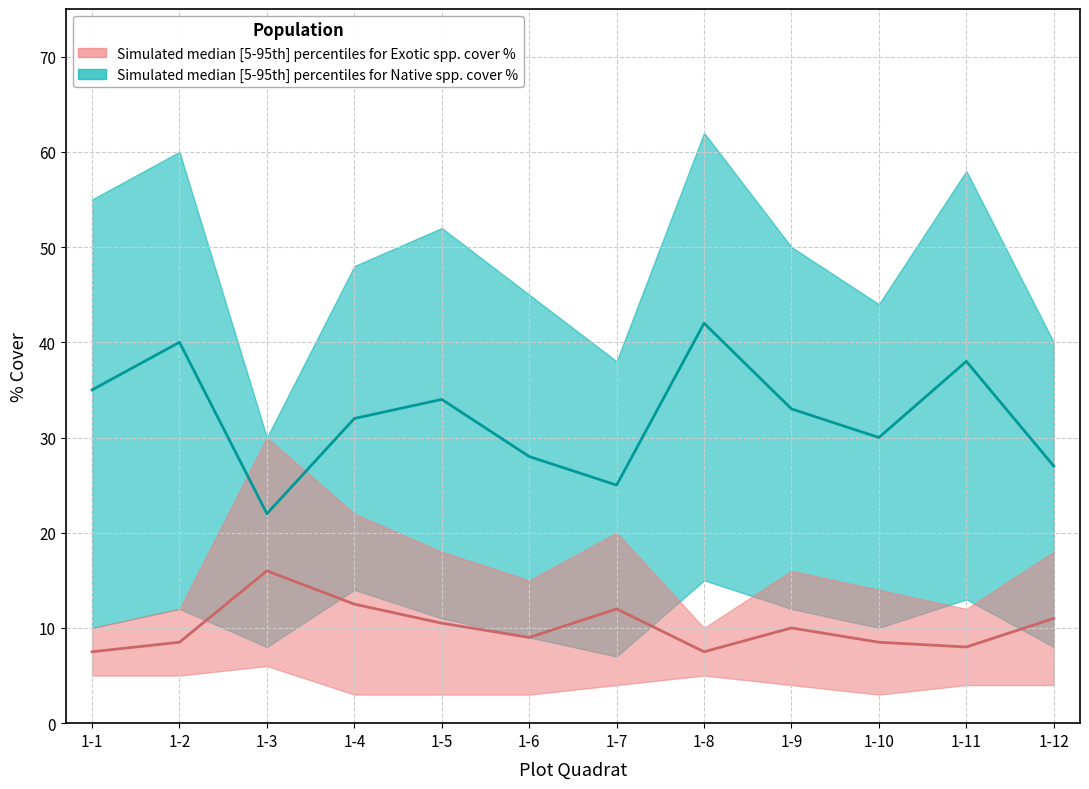

Is it true that N_cover_median equals 35.0 at 1-1?

True